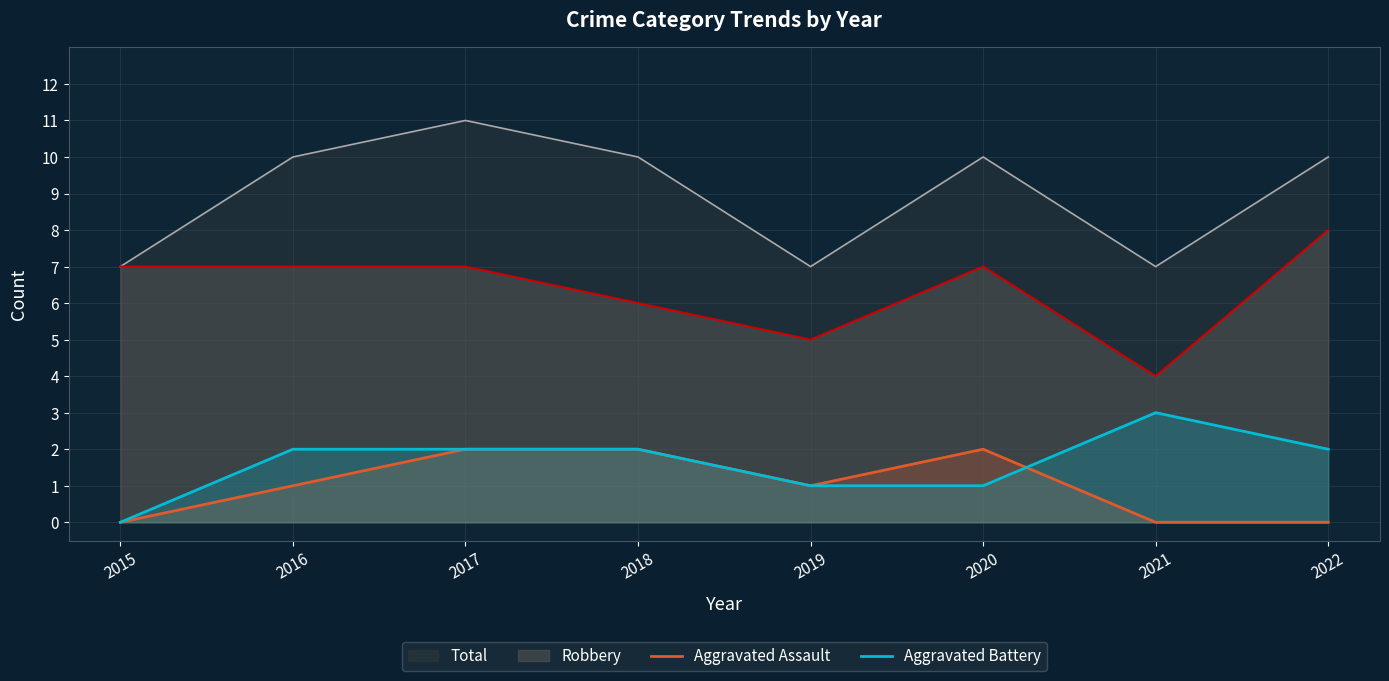

Rank the series at 2022 from lowest to highest value.

Aggravated Assault, Aggravated Battery, Robbery, Total